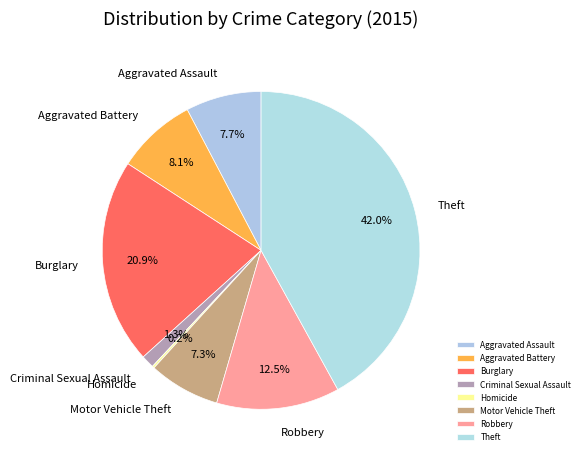

Combined, what portion of the pie is Motor Vehicle Theft and Robbery?

19.8%